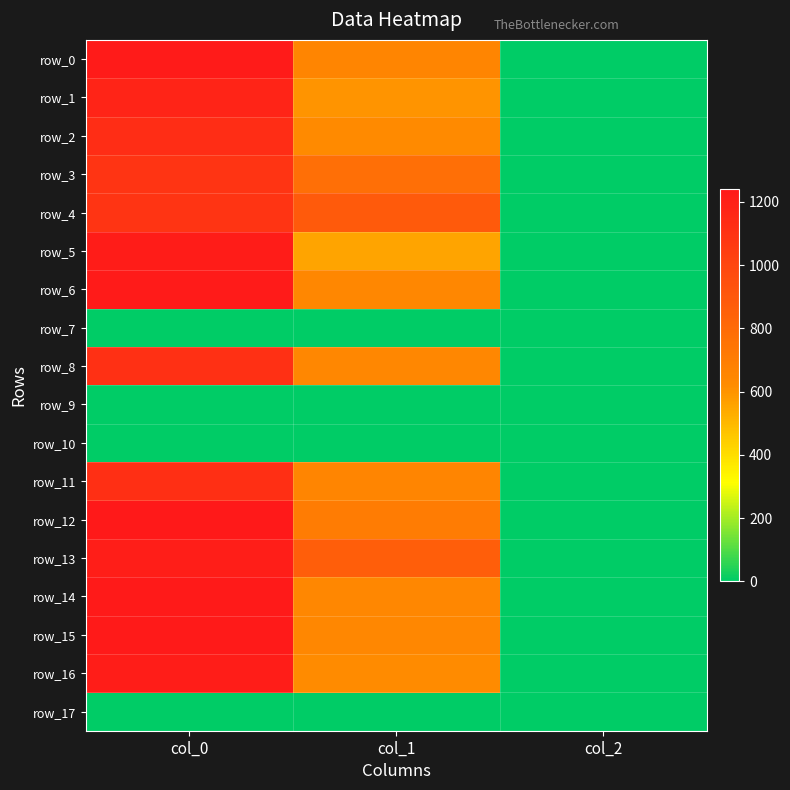

What is the sum of the row_2 values at col_2 and col_0?

1132.0